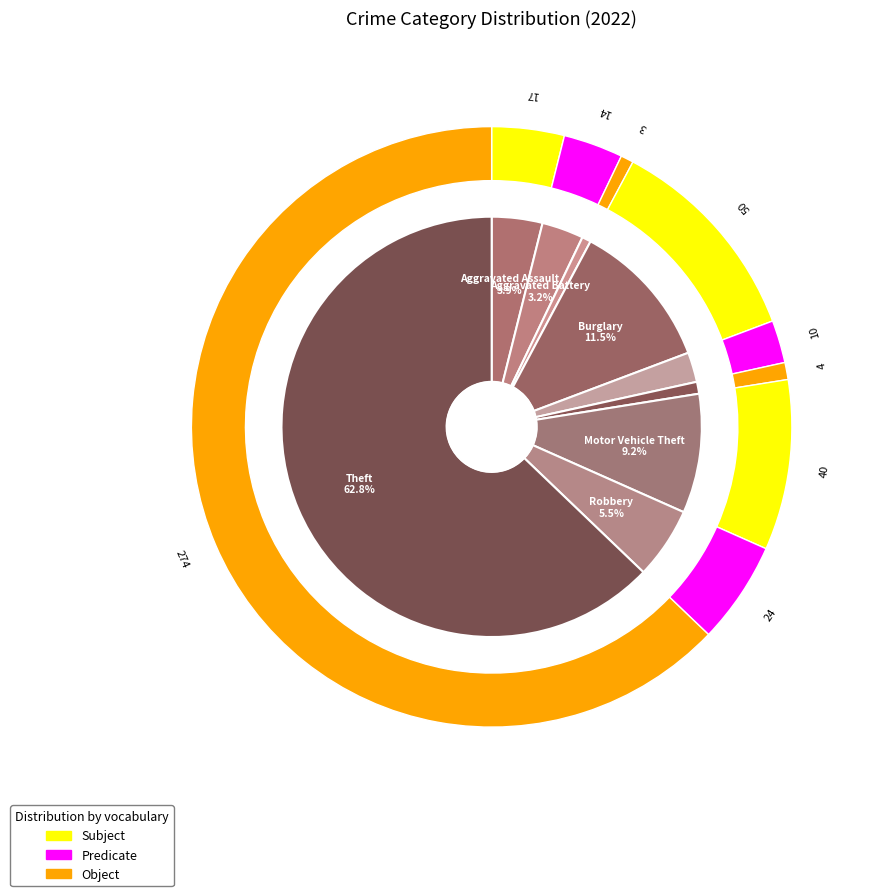

To the nearest percent, what is the average slice percentage?

11%